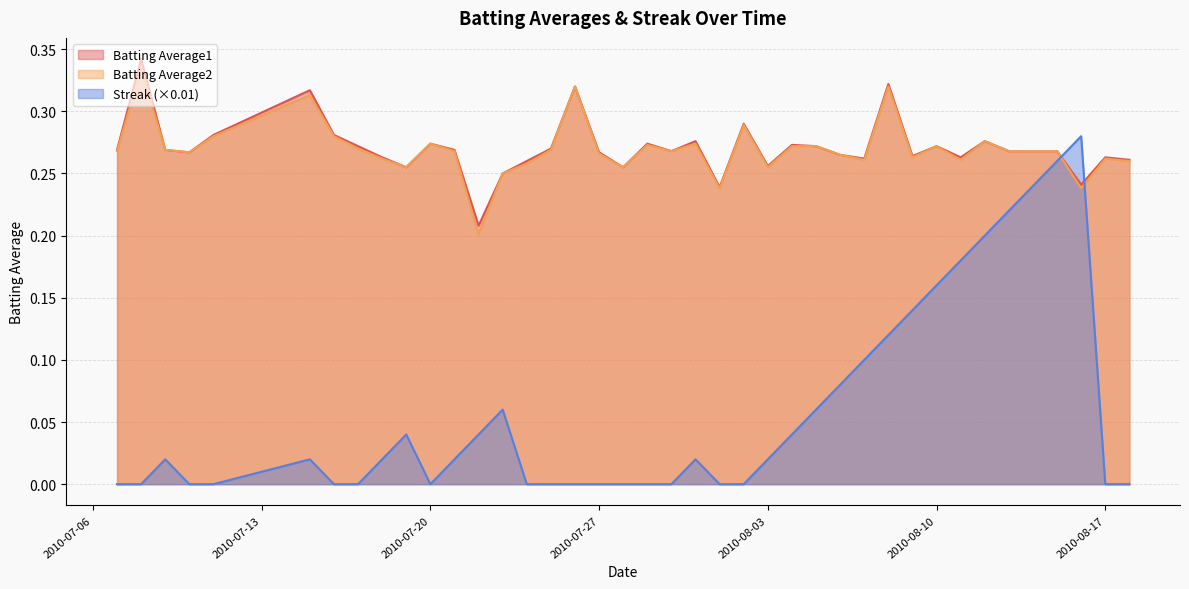

Which series has the largest total across all categories?

Batting Average1